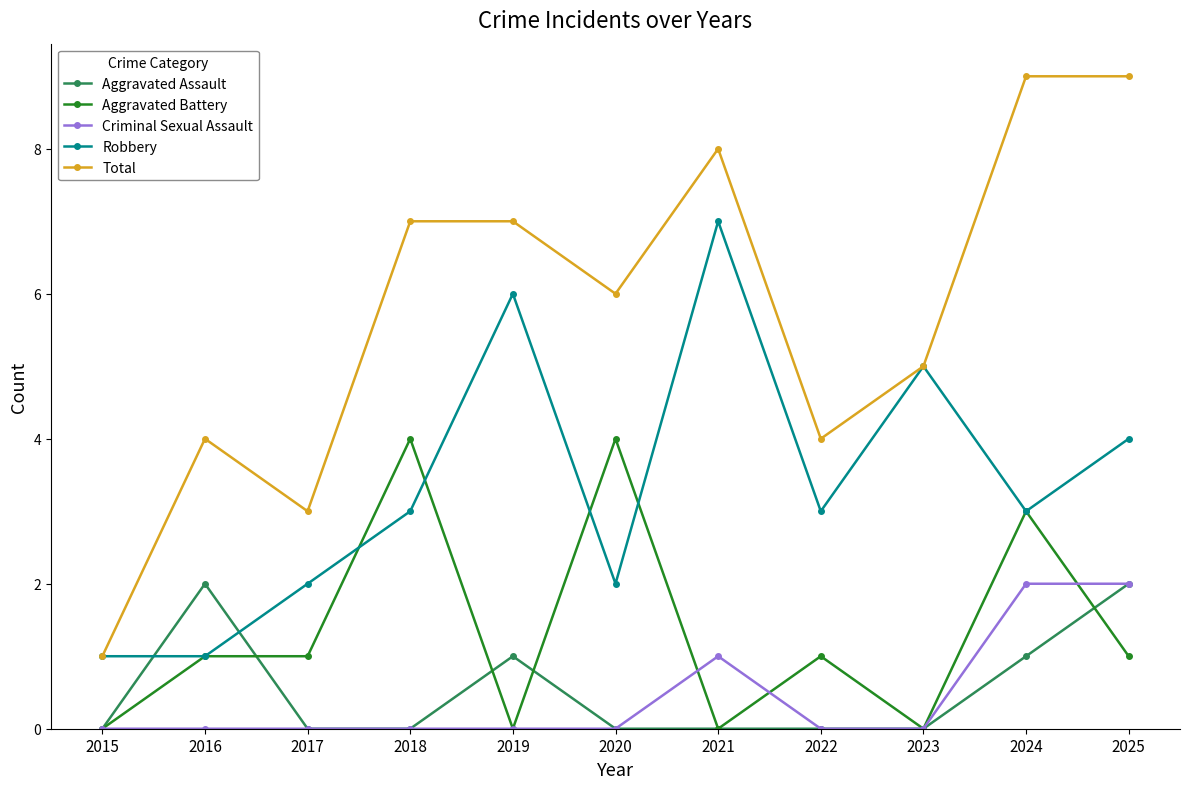

Reading right to left, list all the values displayed in this chart.

Aggravated Assault: 2025=2	2024=1	2023=0	2022=0	2021=0	2020=0	2019=1	2018=0	2017=0	2016=2	2015=0
Aggravated Battery: 2025=1	2024=3	2023=0	2022=1	2021=0	2020=4	2019=0	2018=4	2017=1	2016=1	2015=0
Criminal Sexual Assault: 2025=2	2024=2	2023=0	2022=0	2021=1	2020=0	2019=0	2018=0	2017=0	2016=0	2015=0
Robbery: 2025=4	2024=3	2023=5	2022=3	2021=7	2020=2	2019=6	2018=3	2017=2	2016=1	2015=1
Total: 2025=9	2024=9	2023=5	2022=4	2021=8	2020=6	2019=7	2018=7	2017=3	2016=4	2015=1